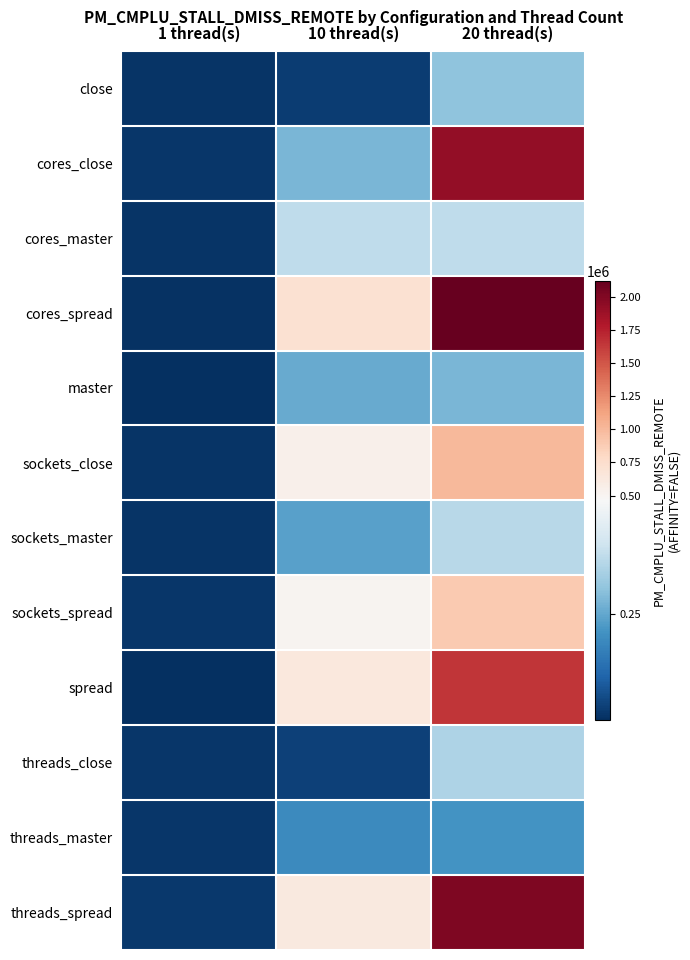

Between 1 thread(s) and 10 thread(s), which series saw the biggest shift?

cores_spread